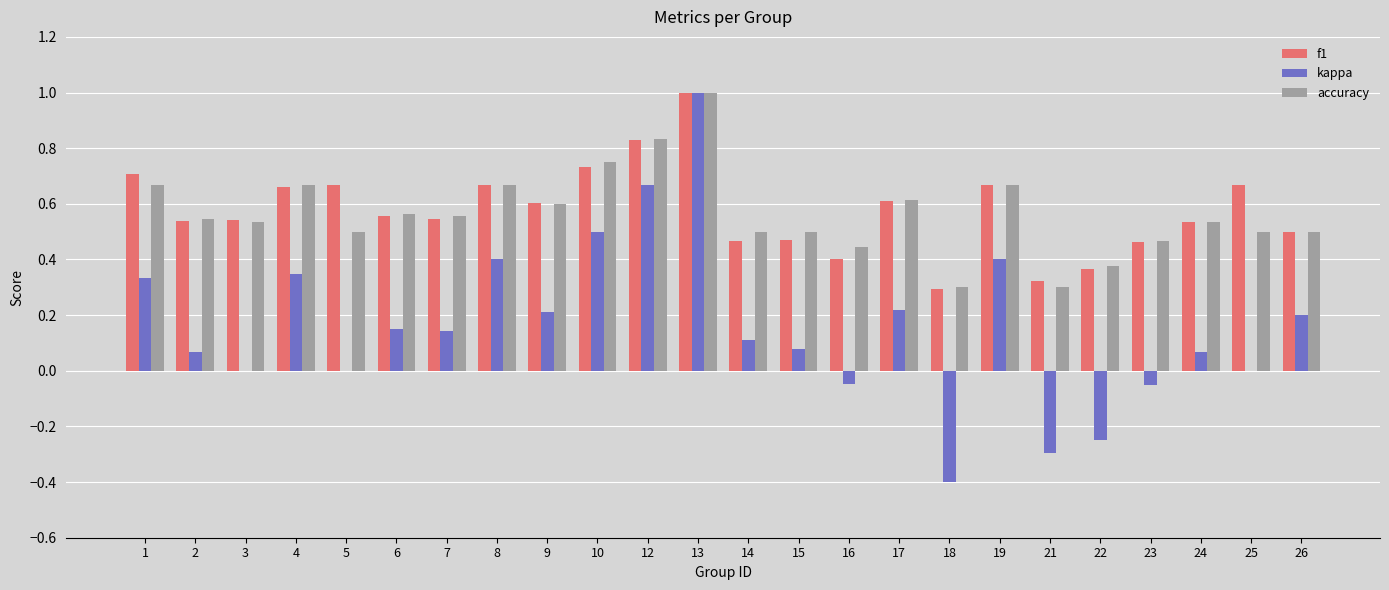

What is the total value across all series at 25?

1.2